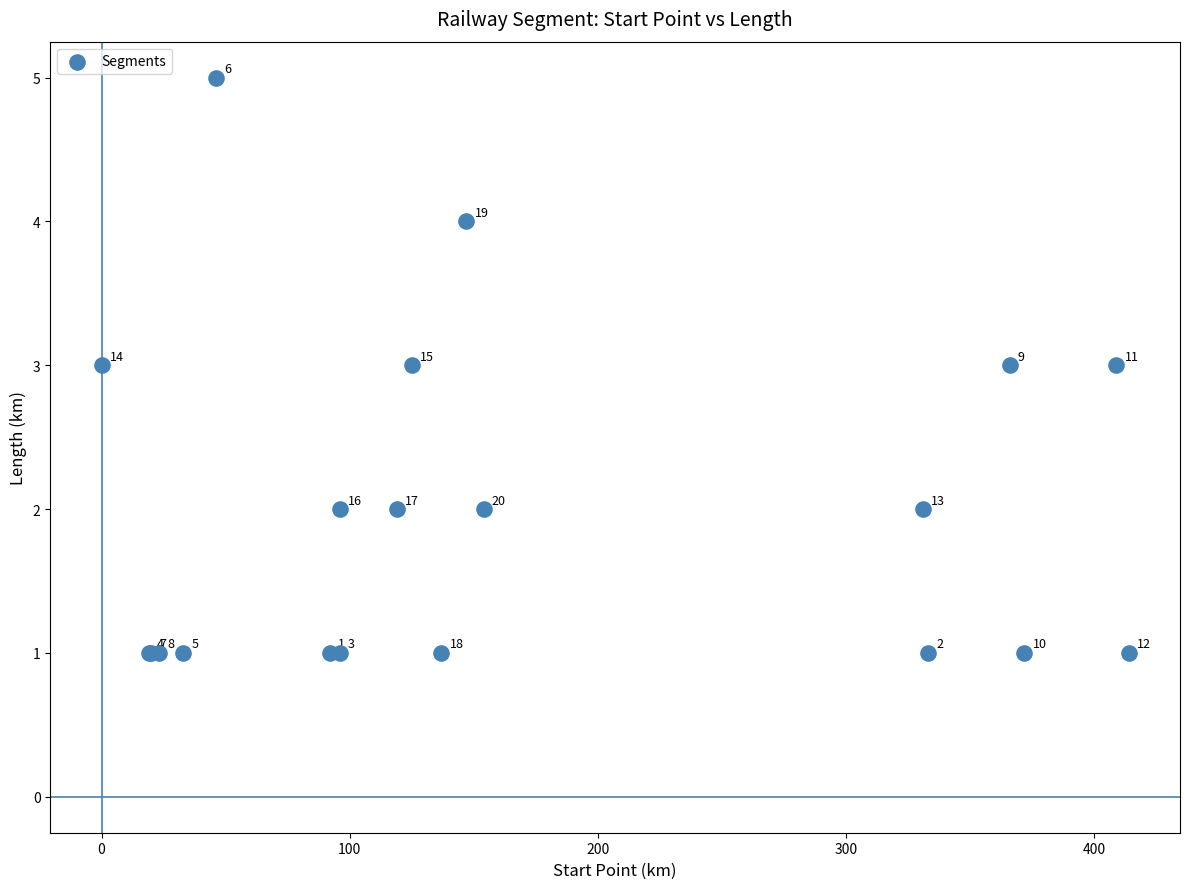

What Y value in the scatter plot is closest to 3?

3